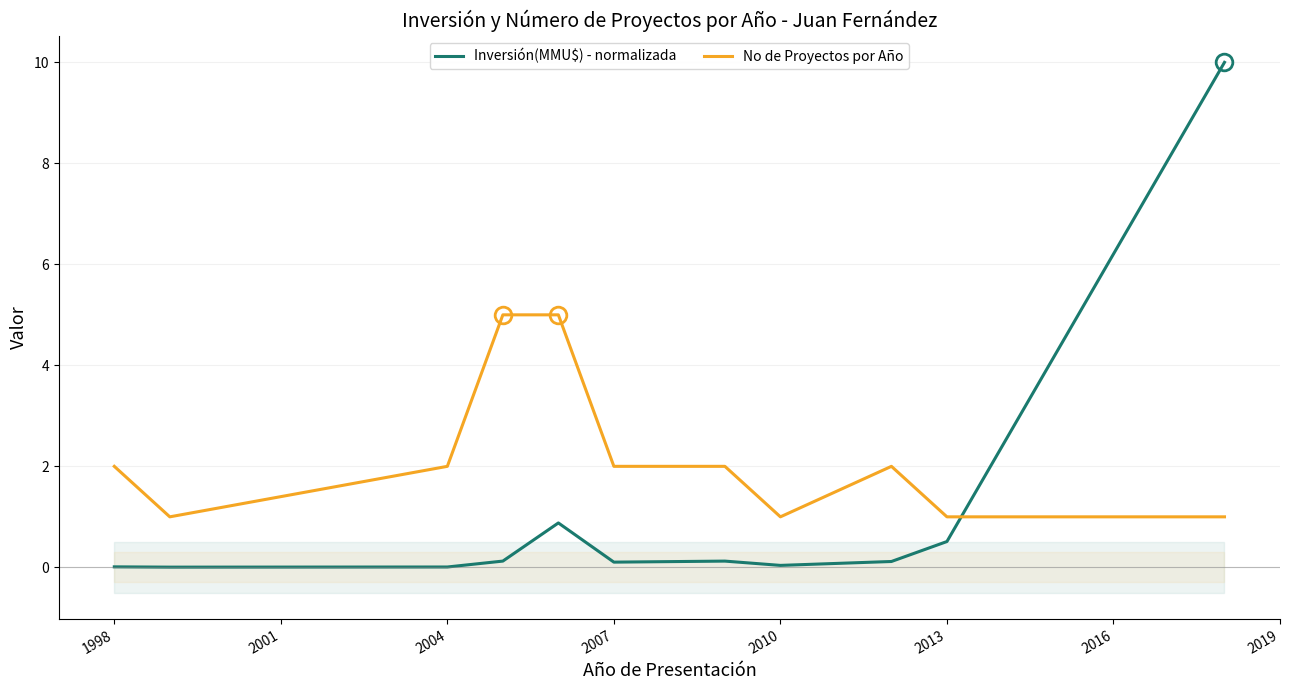

Which series has the largest total across all categories?

No de Proyectos por Año